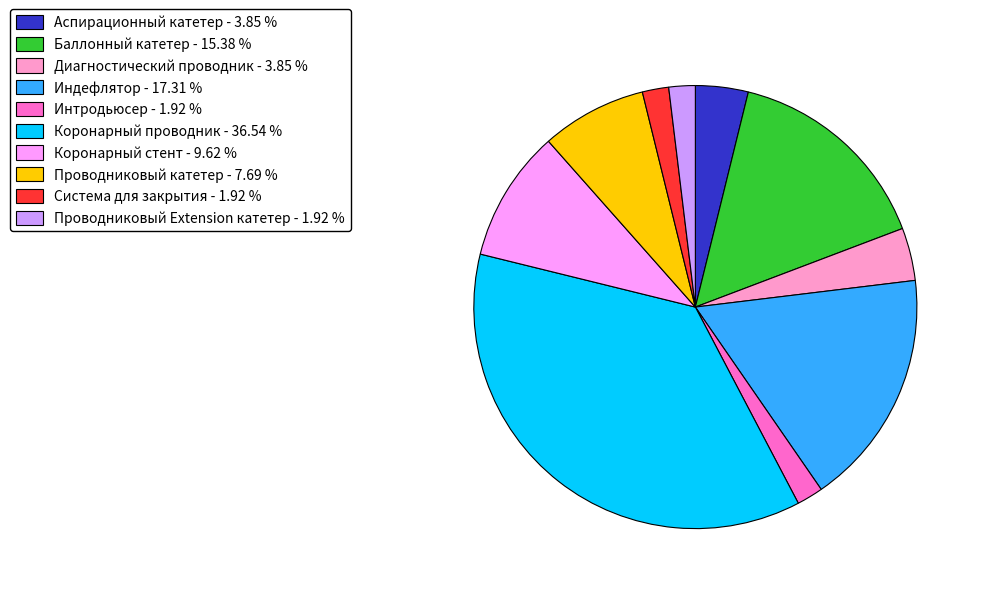

Is there any slice that represents more than half of the pie?

No